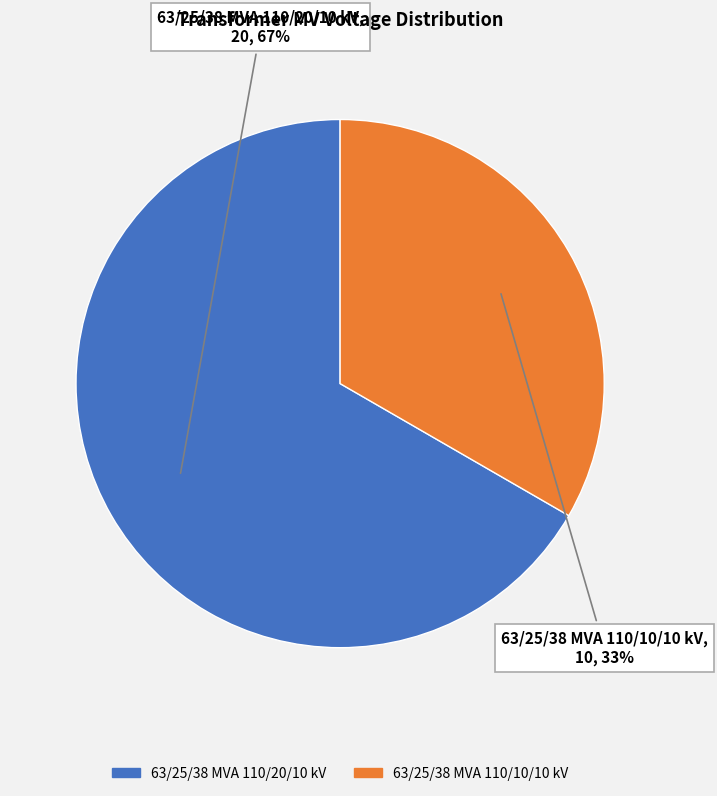

Is there a majority slice in this chart?

Yes